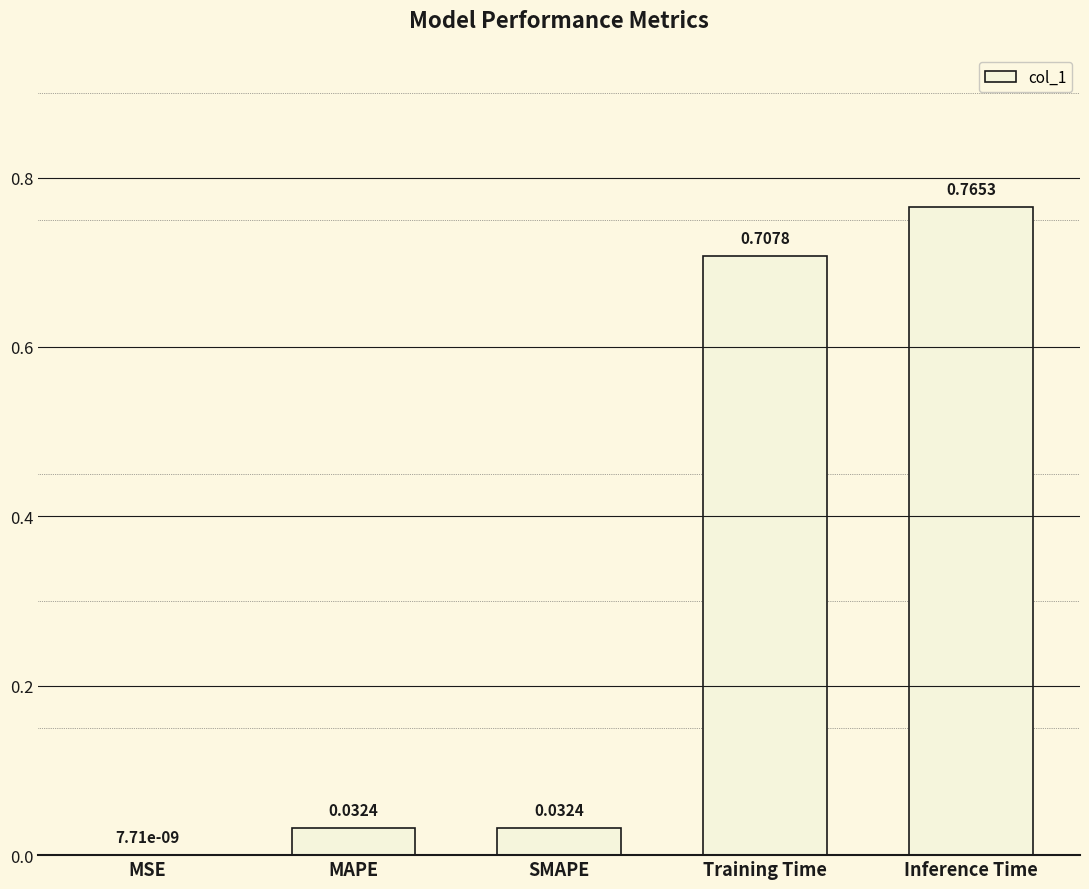

Which category has the highest value across all series?

Inference Time